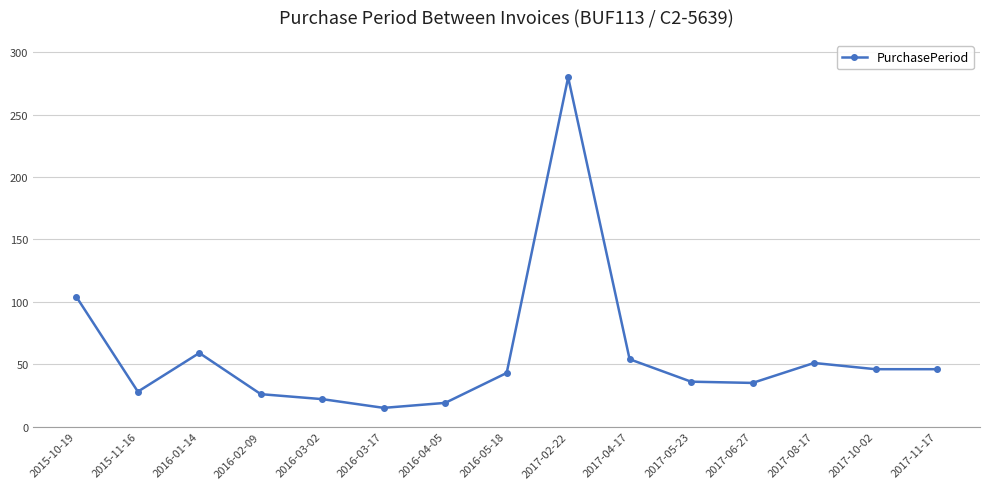

What is the difference between the maximum and minimum values?

265